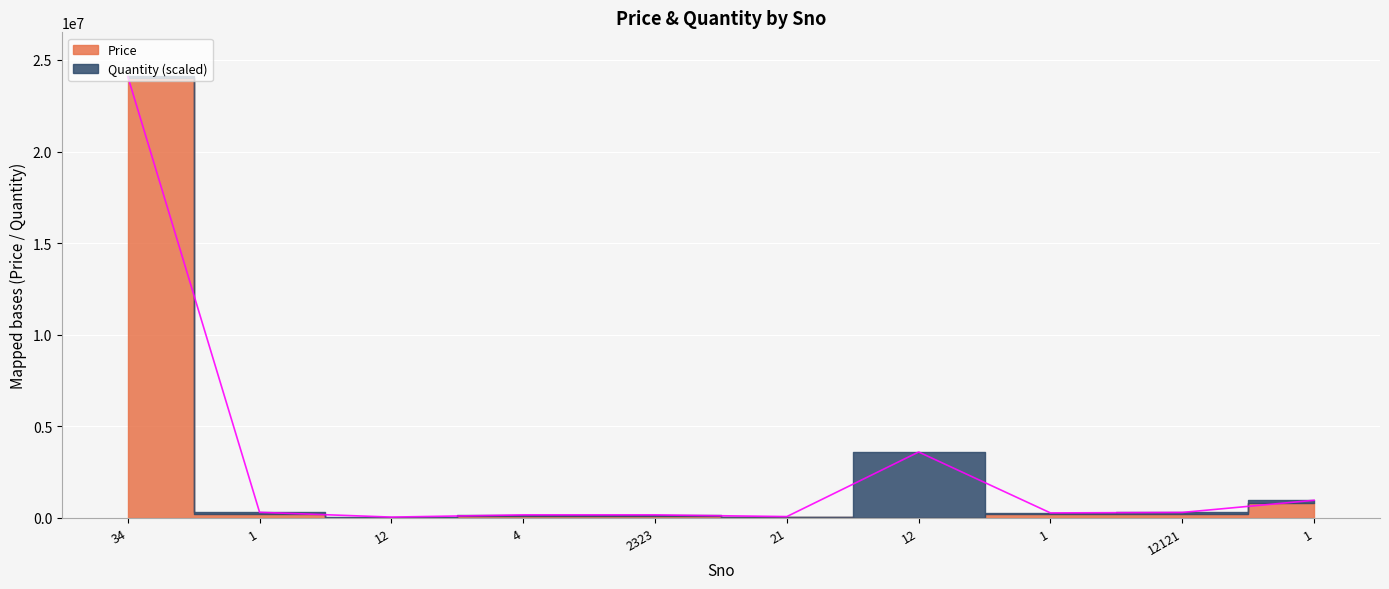

What is the change in value from 4 to 12?

+3433401.5